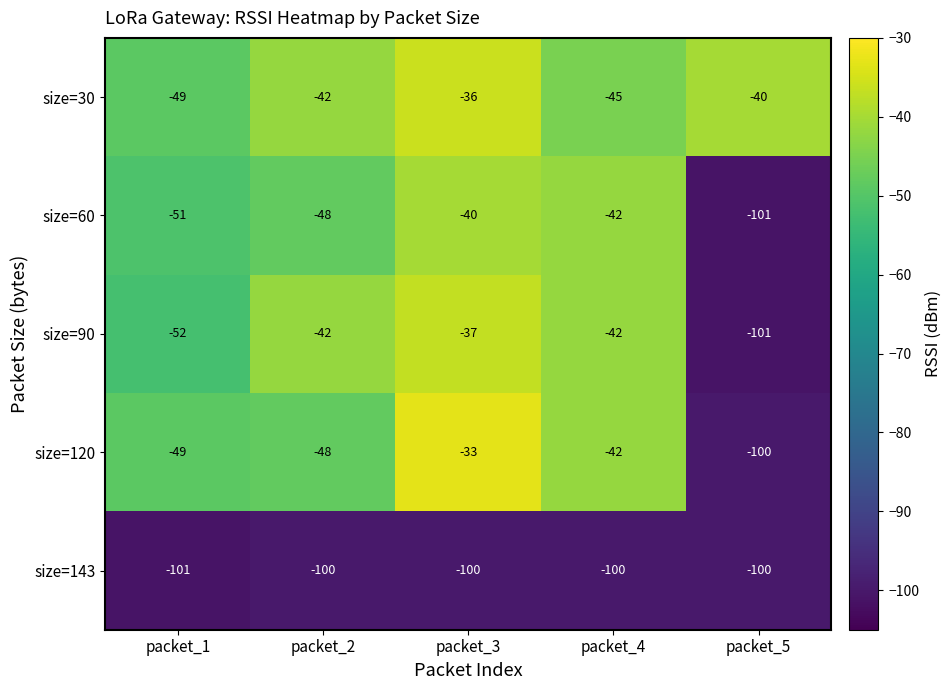

The value of size=143 at packet_3 is -100. True or false?

True